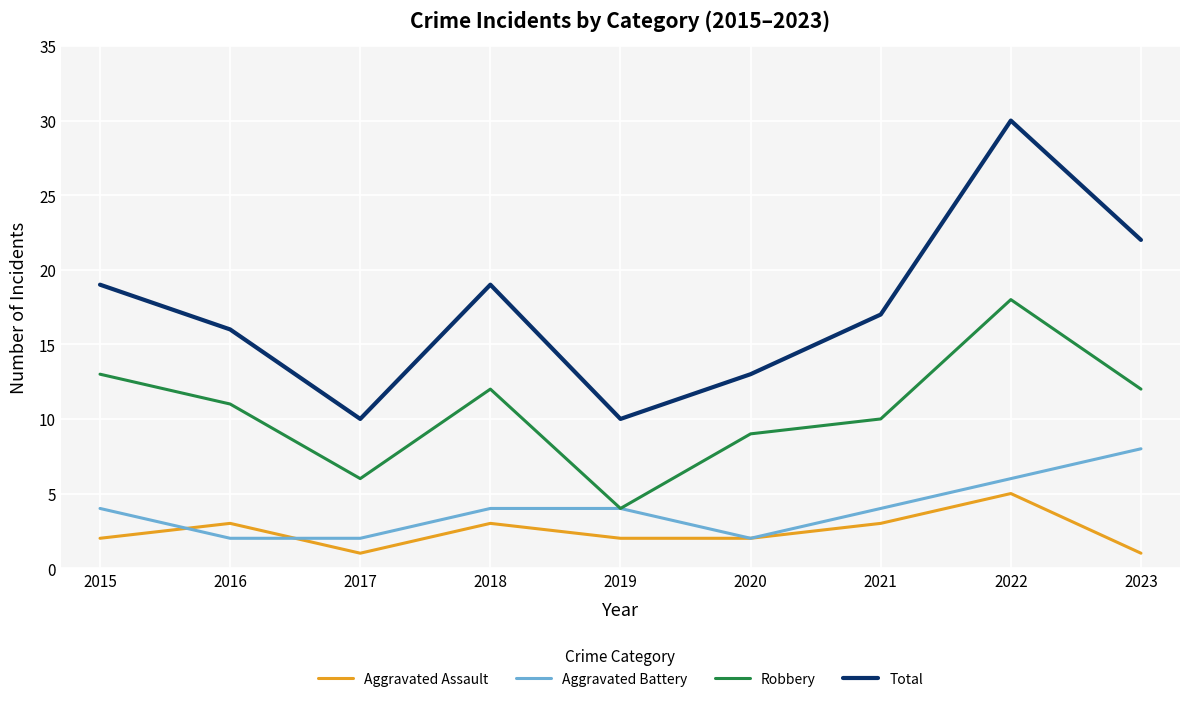

What is the highest value of the Aggravated Assault series?

5